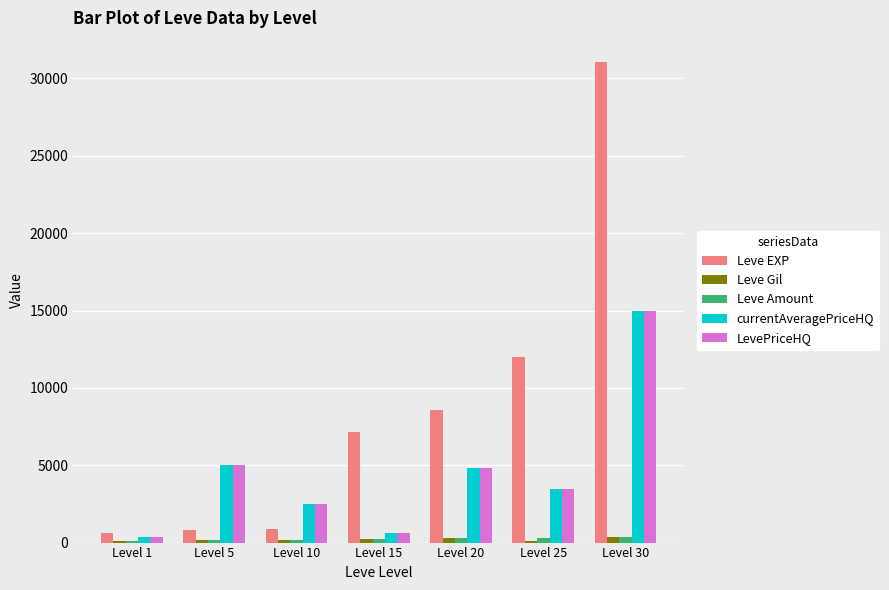

Which series has the largest total across all categories?

Leve EXP